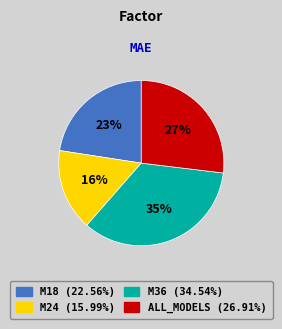

How many segments does this pie chart have?

4